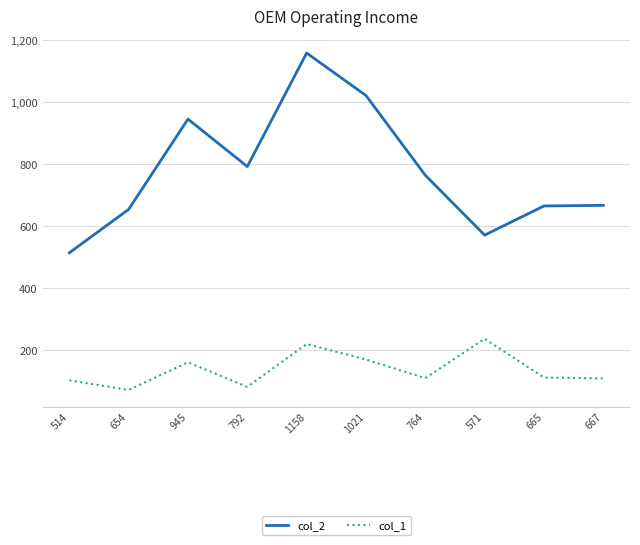

The value of col_1 at 667 is 157. True or false?

False